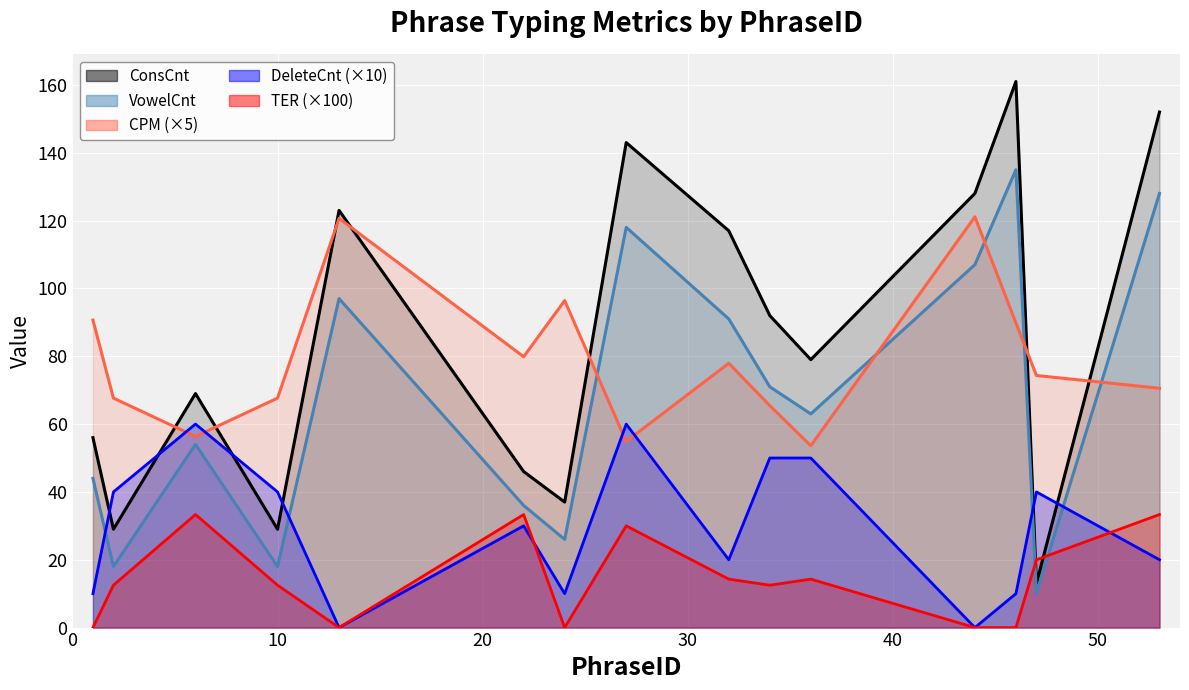

What is the difference between the second highest and minimum values in the DeleteCnt series?

60.0